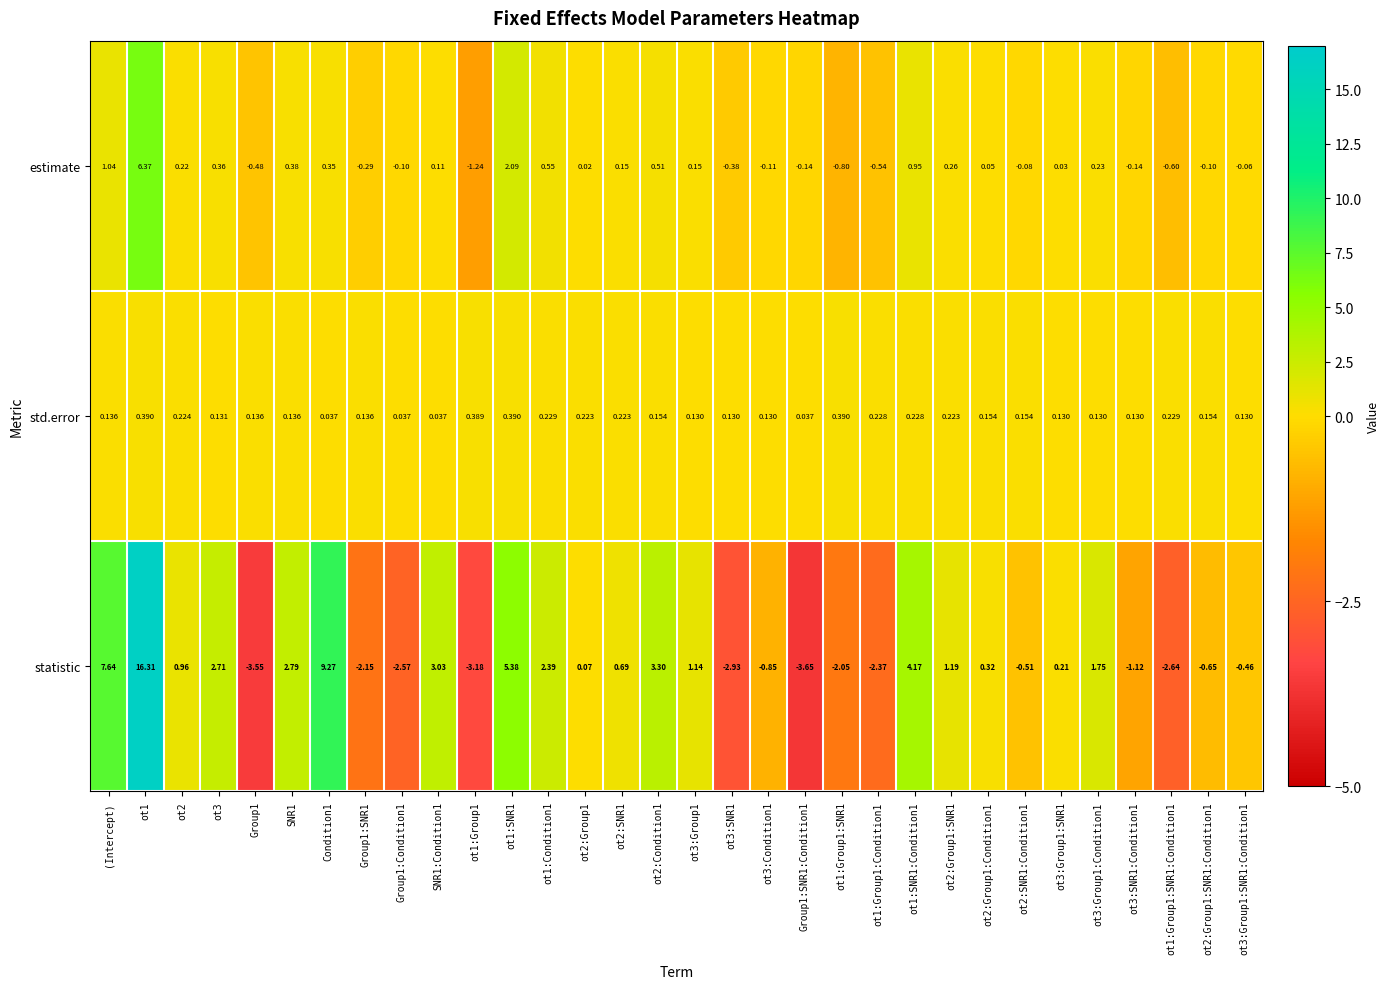

Which series has the largest range (max minus min)?

statistic